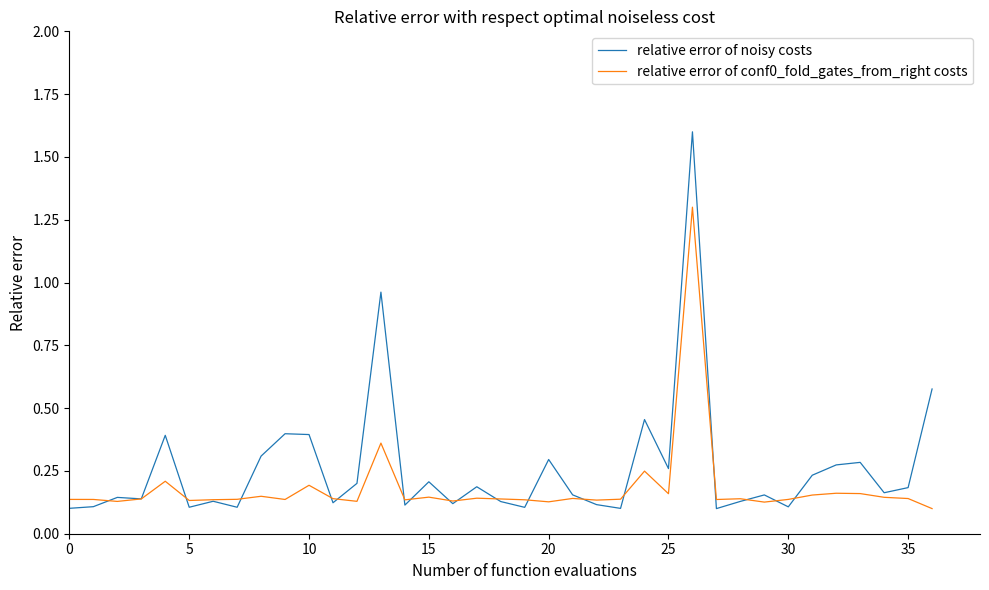

List the series in order of their peak value, highest first.

relative error of noisy costs, relative error of conf0_fold_gates_from_right costs